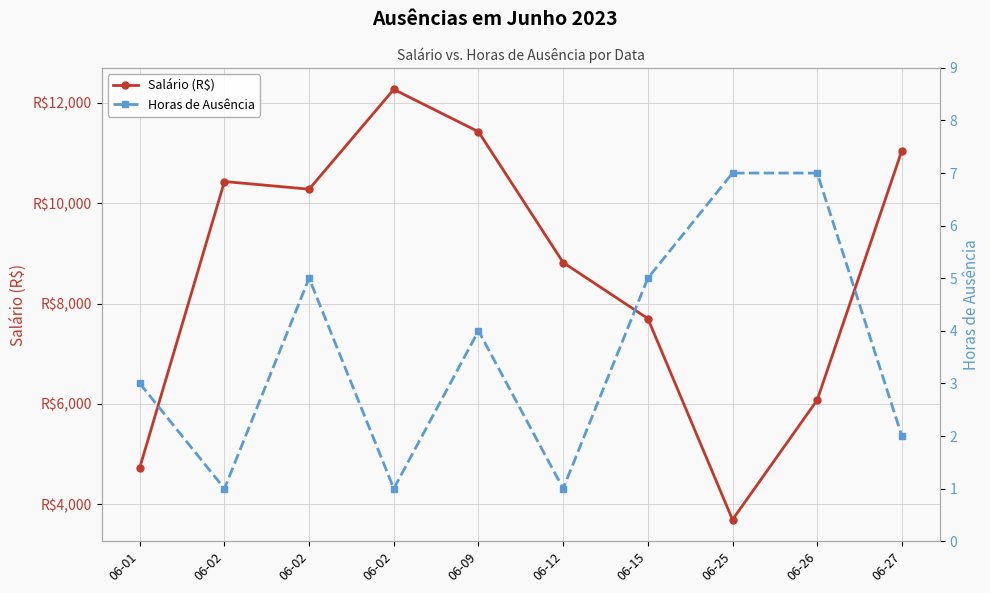

True or false: Salário (R$) and Horas de Ausência intersect in this chart.

False